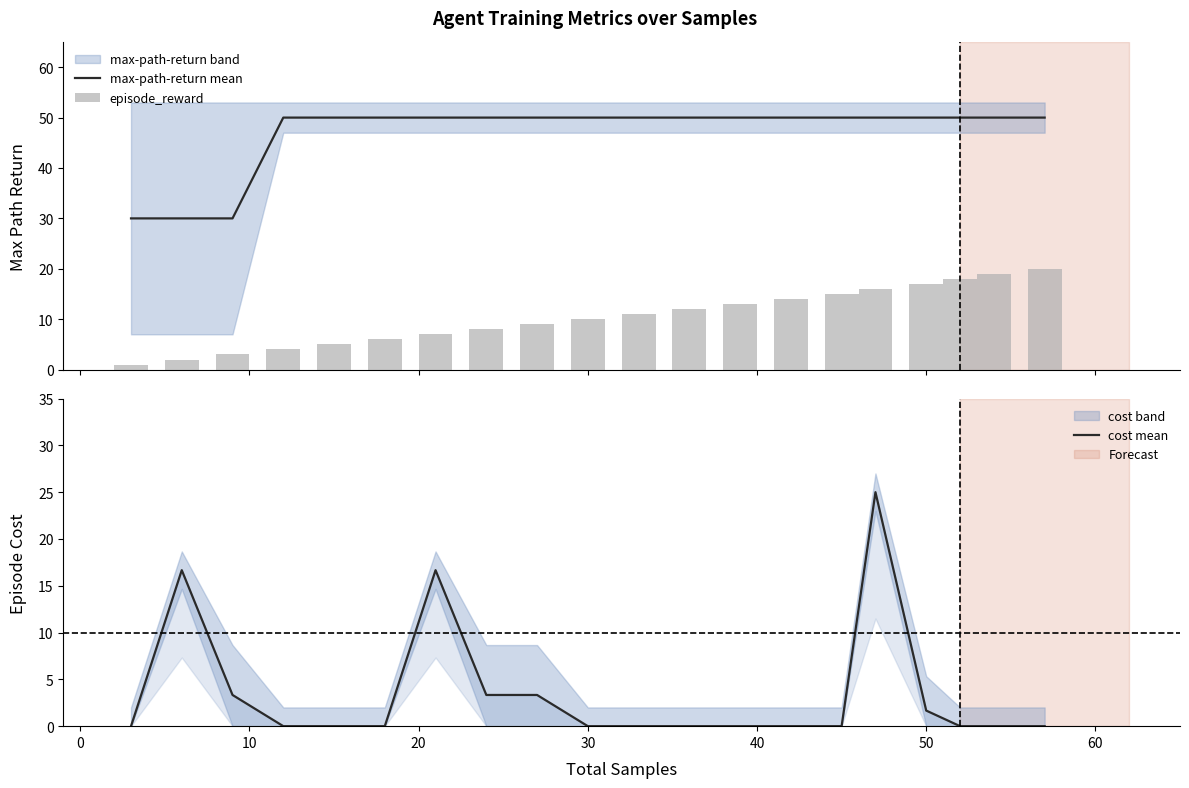

What is the lowest value of the max-path-return mean series?

30